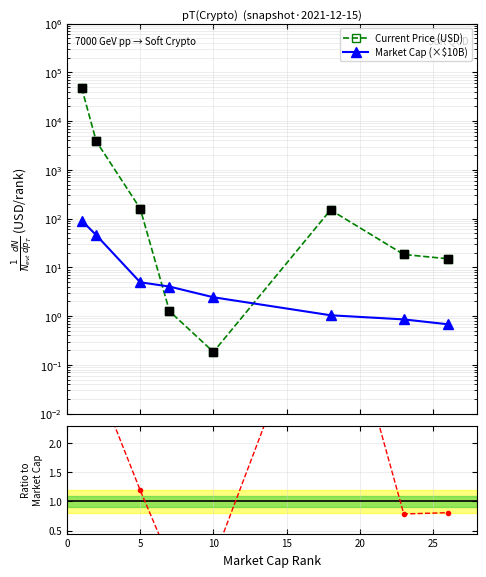

At how many categories does at least one series exceed 32480?

1